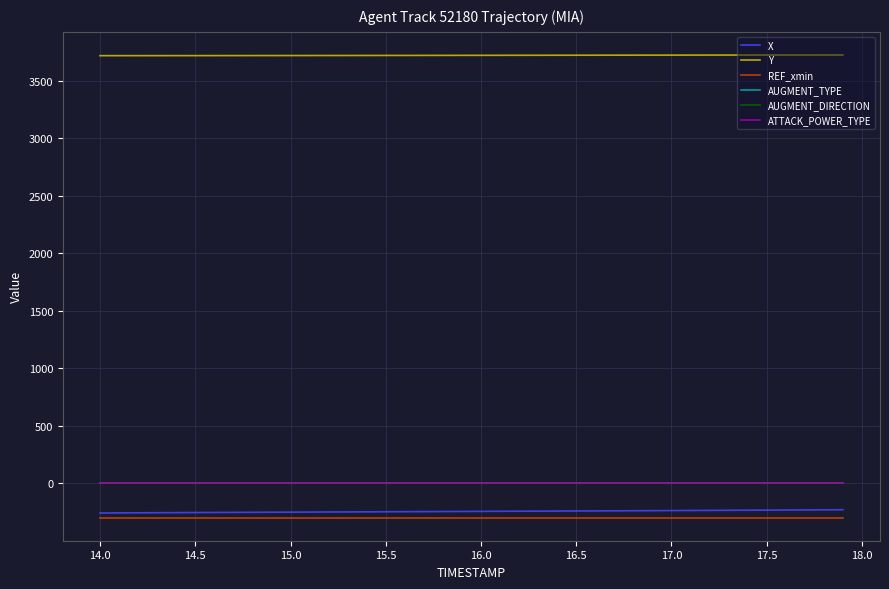

True or false: AUGMENT_DIRECTION and X cross at least once.

False